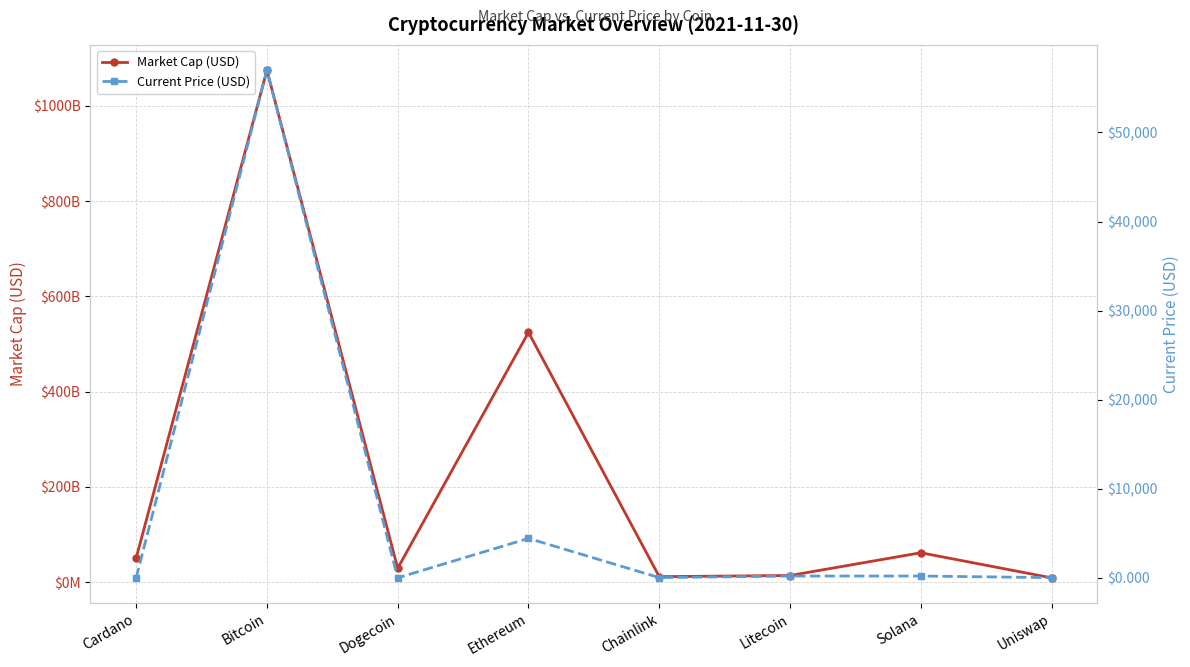

Rank the categories by Market Cap (USD) value from lowest to highest.

Uniswap, Chainlink, Litecoin, Dogecoin, Cardano, Solana, Ethereum, Bitcoin